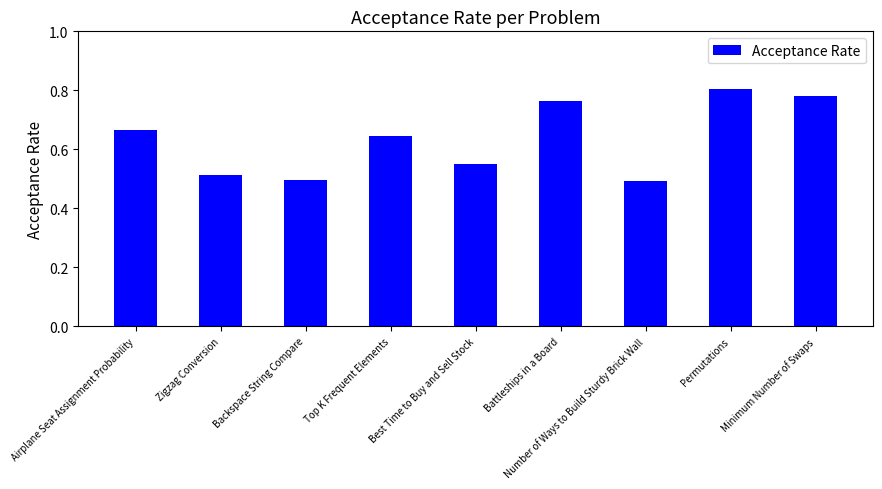

How many bars are there in total?

9